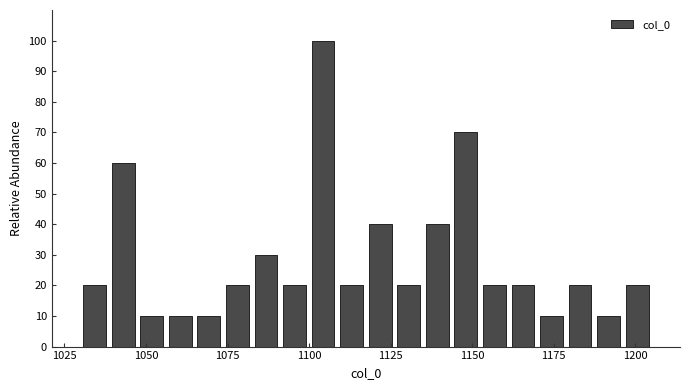

Read against the x-axis, roughly where is the centre of the tallest bar?

1105